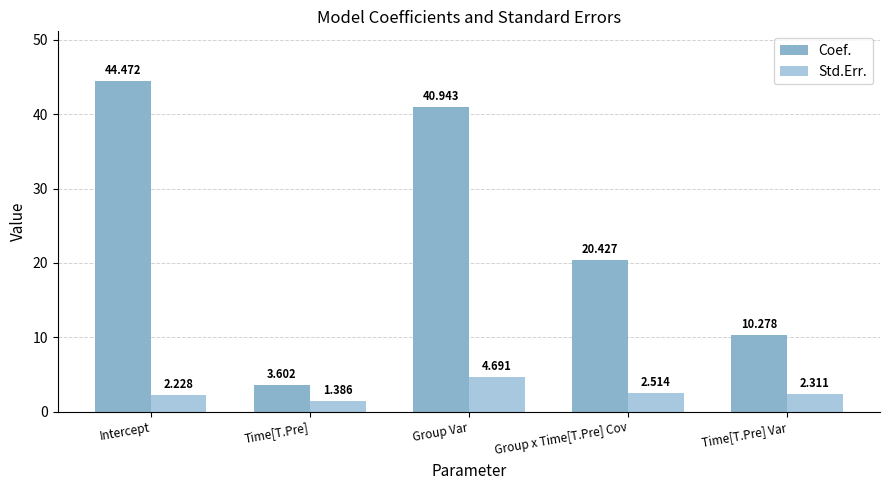

At which category does the chart reach its peak across all series?

Intercept